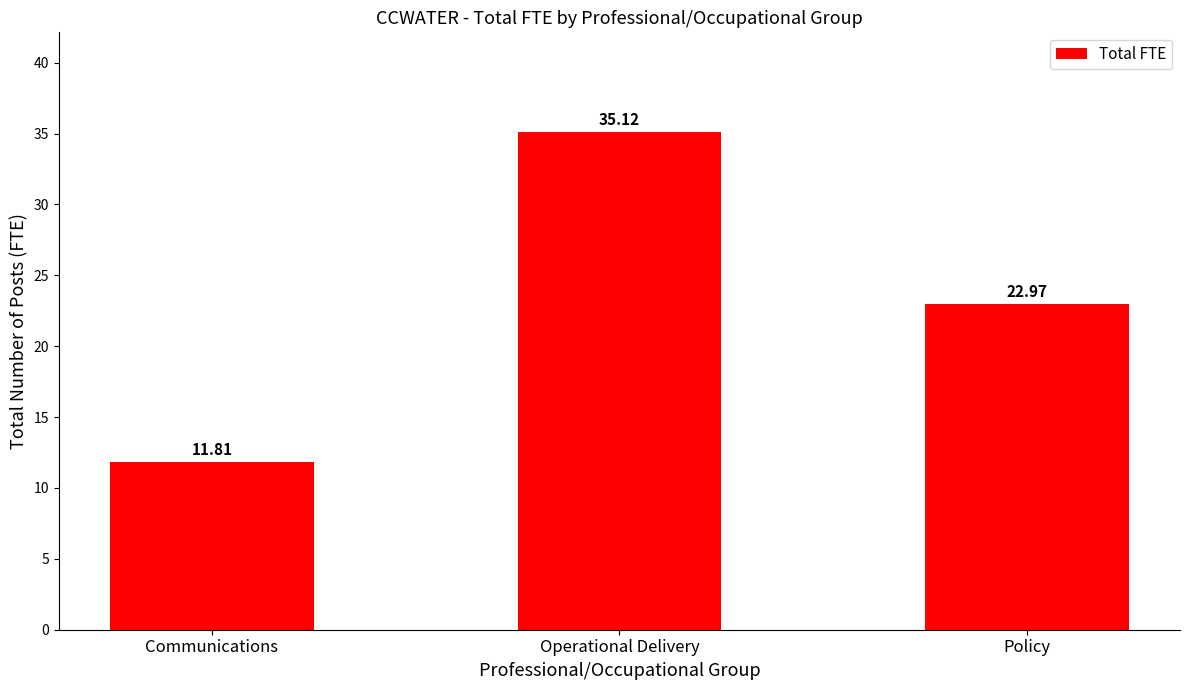

List the labels in order of value, smallest first.

Communications, Policy, Operational Delivery